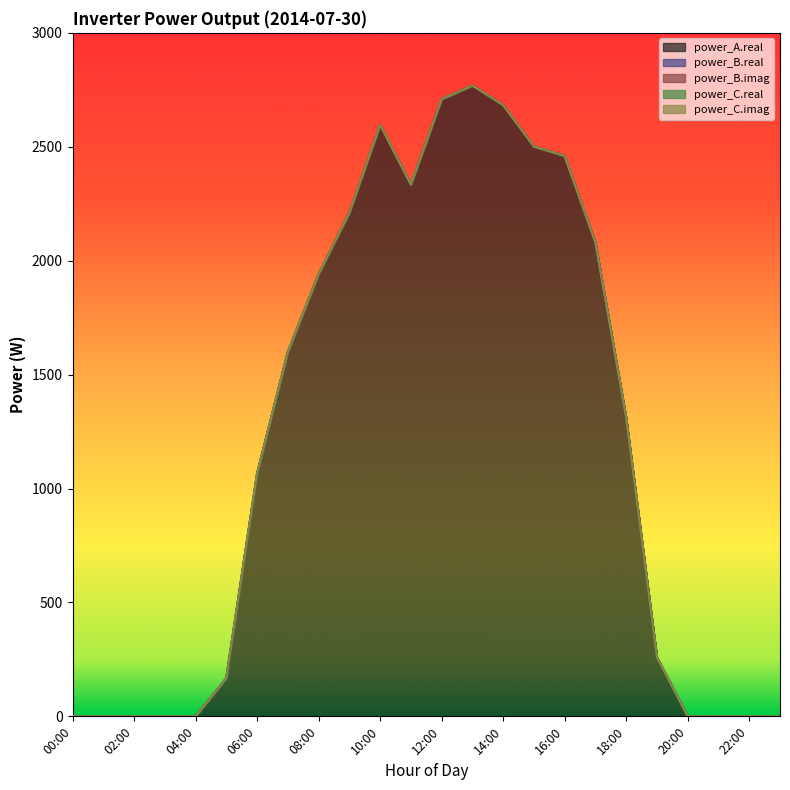

Where is the first local minimum for power_A.real?

11:00